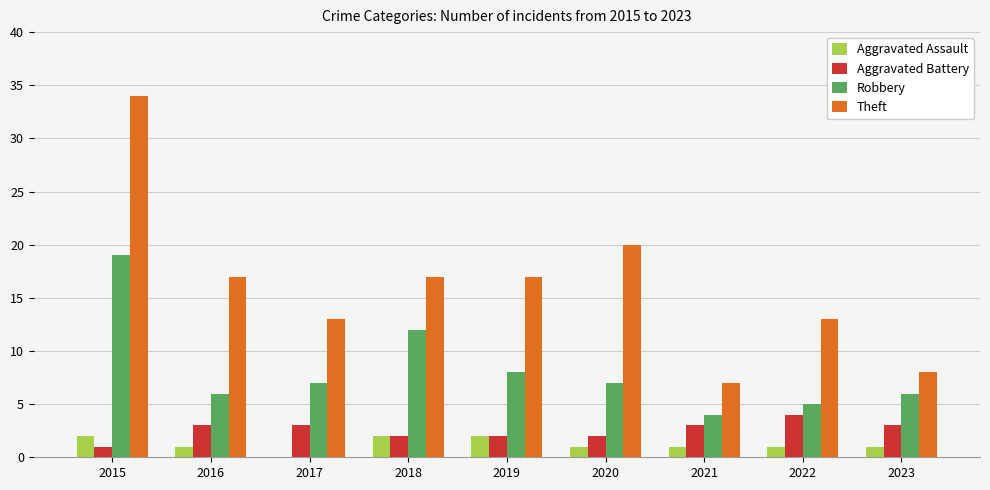

What is the highest value of the Robbery series?

19